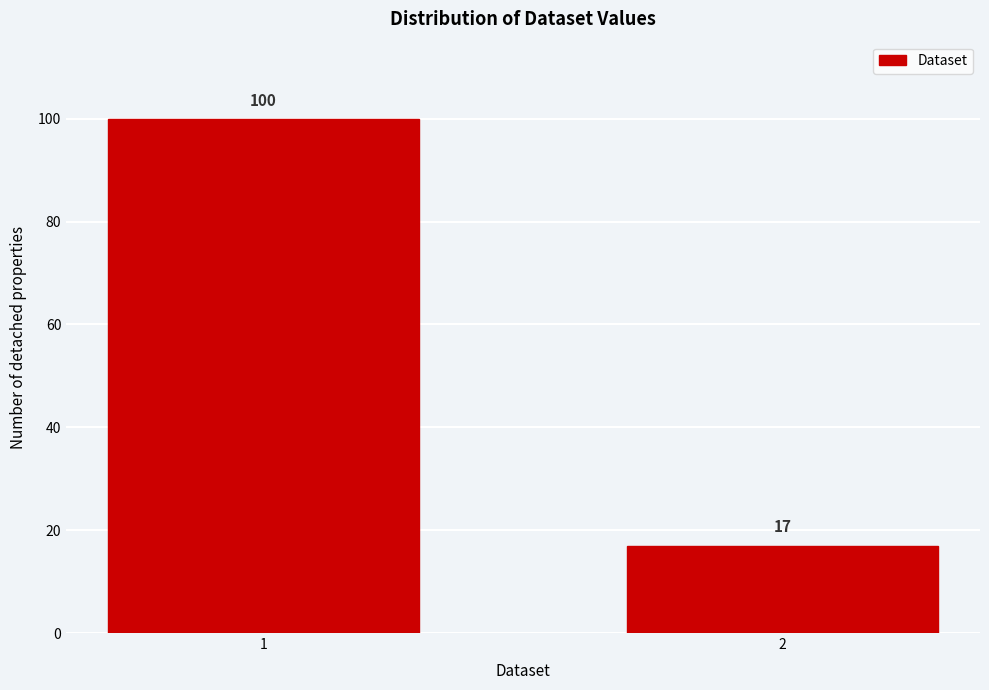

Reading left to right, extract all data points from this chart.

1=100	2=17